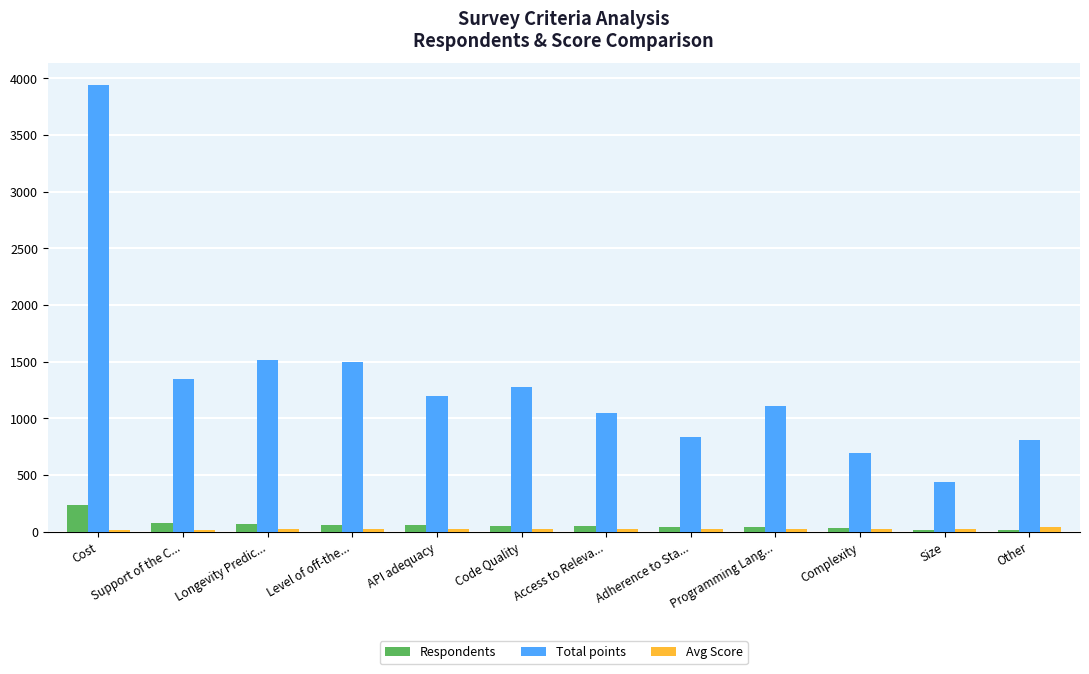

What is the difference between the maximum and second lowest values in the Respondents series?

214.0